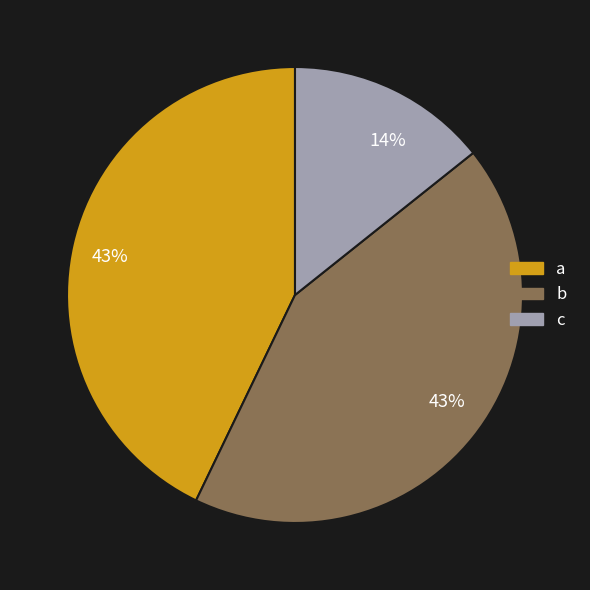

True or false: b accounts for 53% of the total.

False